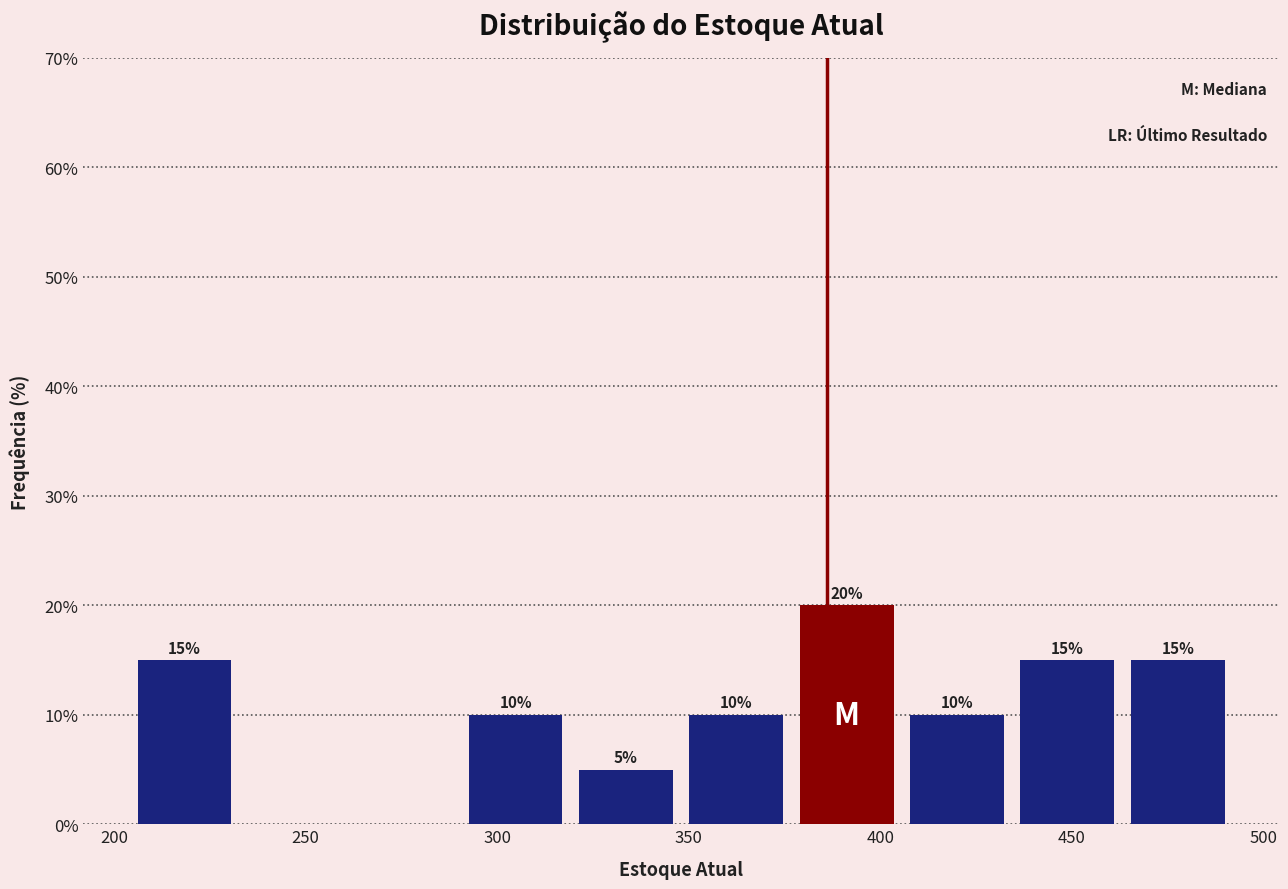

Over which range of the x-axis is the bar tallest?

375 to 405